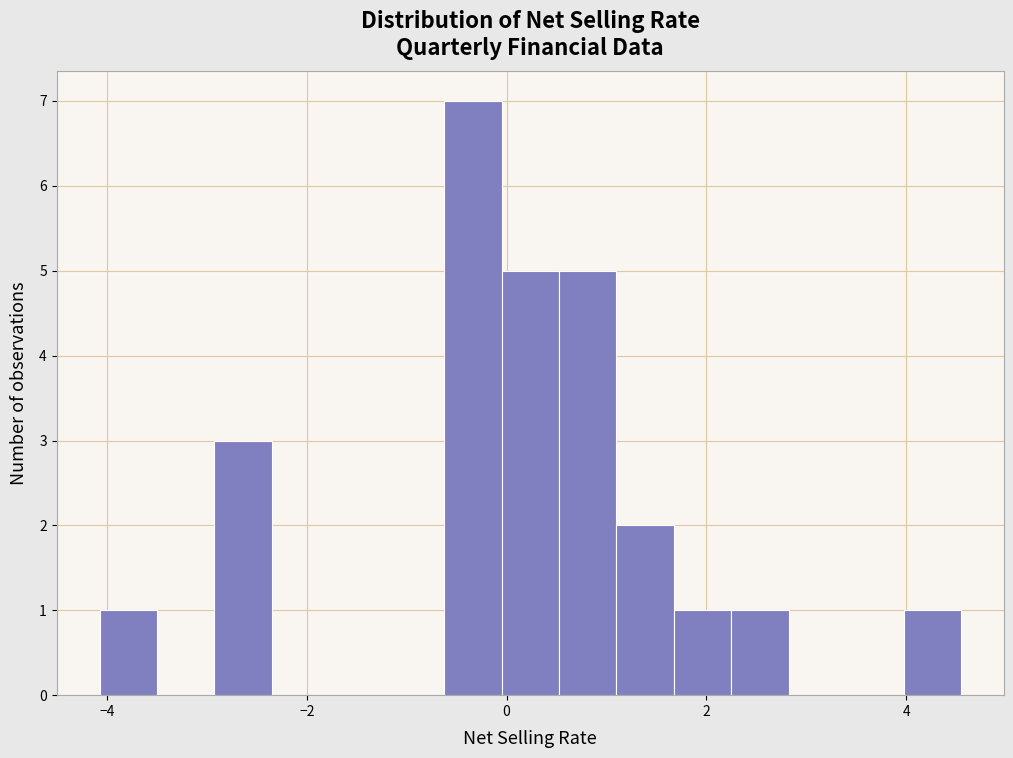

Around what value on the x-axis is the tallest bar? Give the approximate position of its centre, as read against the axis.

-0.4